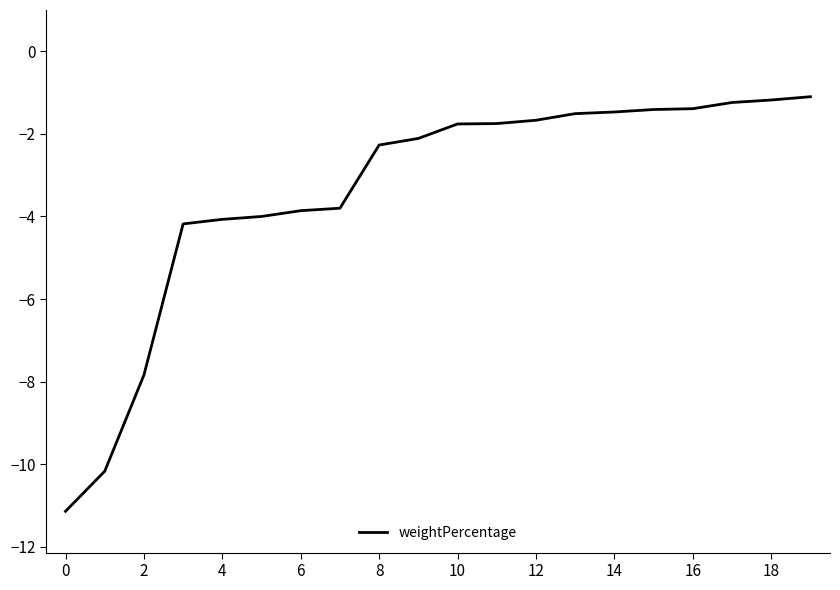

What is the maximum value shown in the chart?

-1.1